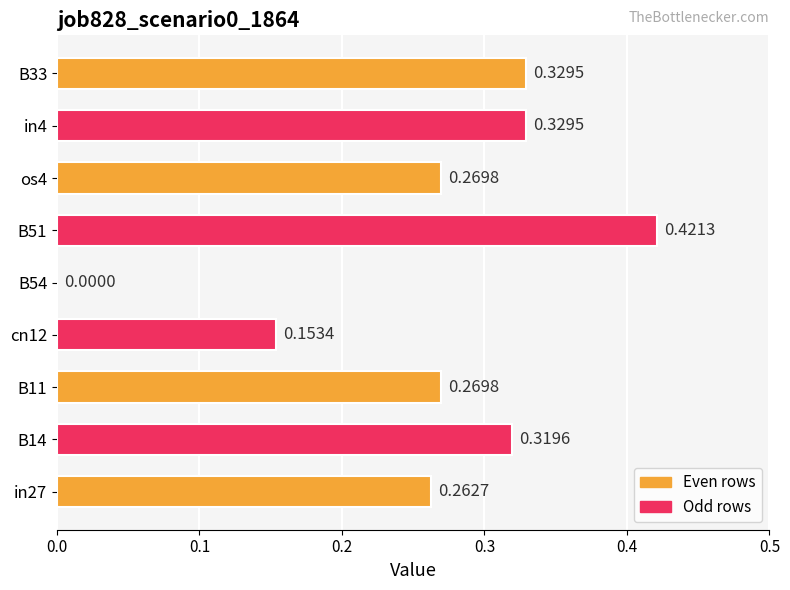

What is the sum of all values?

2.4